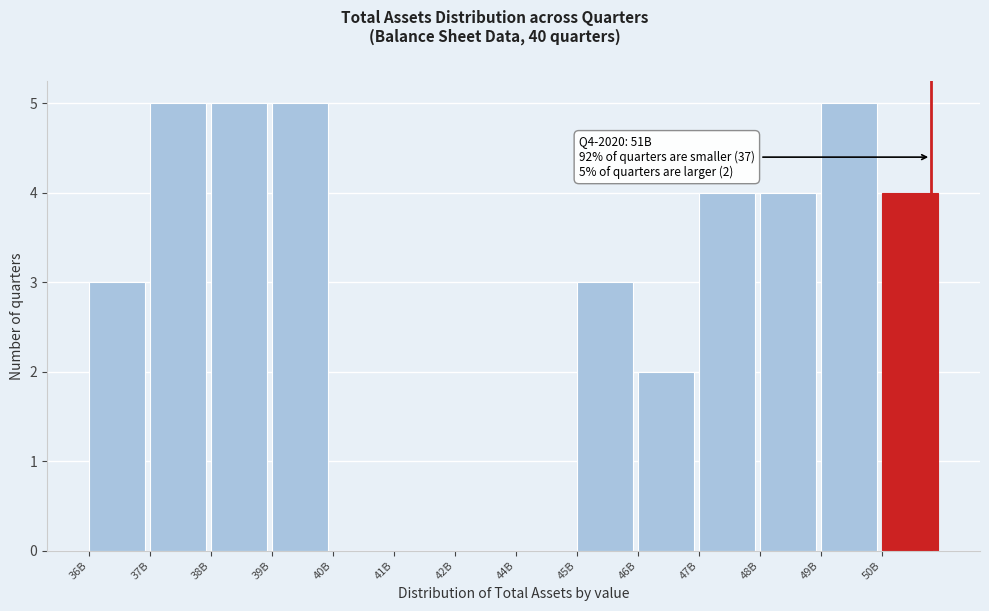

What is the maximum value shown in the chart?

5